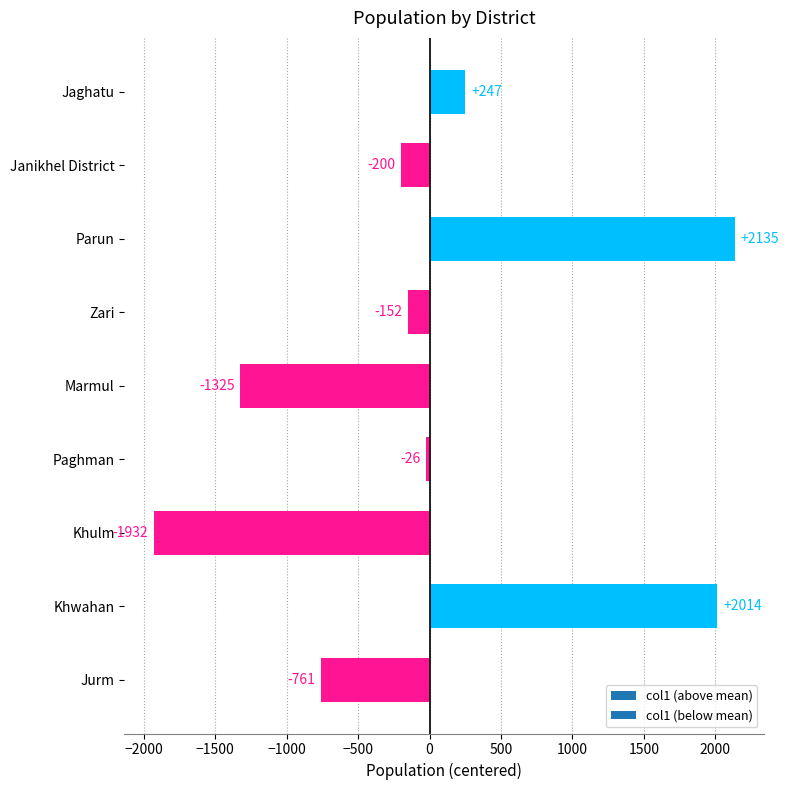

What is the difference between the maximum and minimum values?

4067